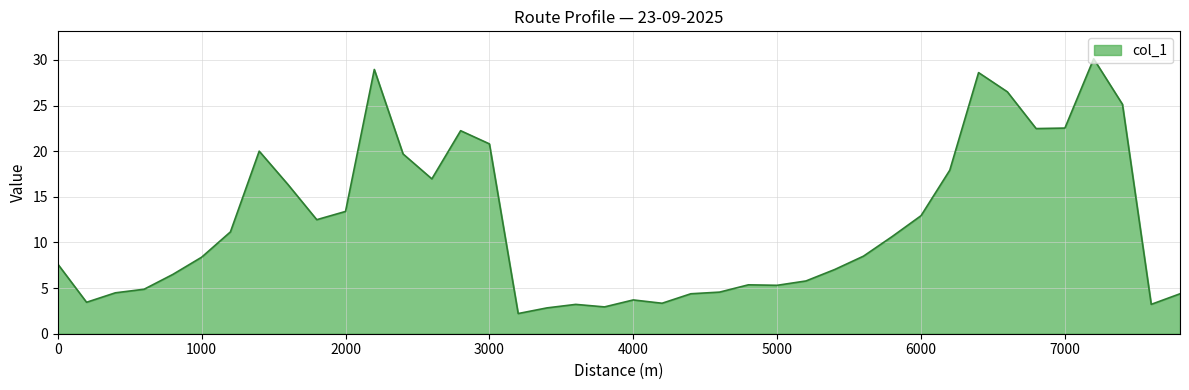

What is the sum of all values?

481.1